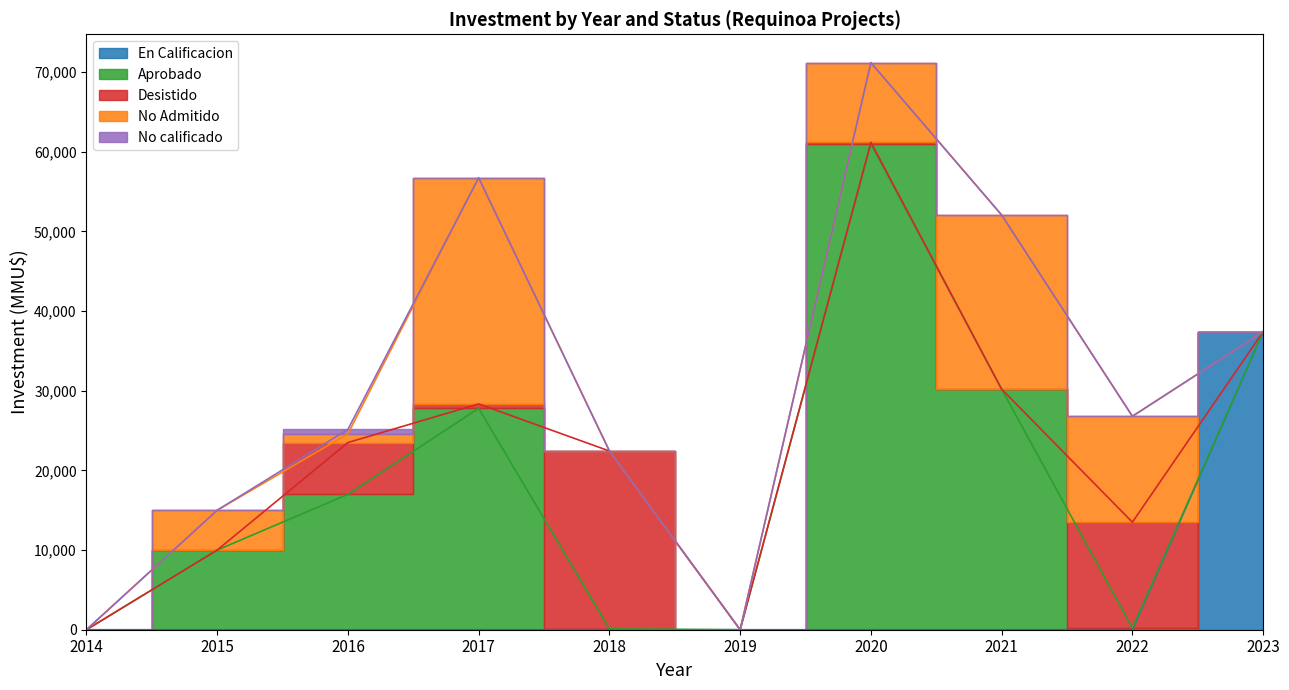

True or false: Aprobado has a value of 94889 at 2020.

False